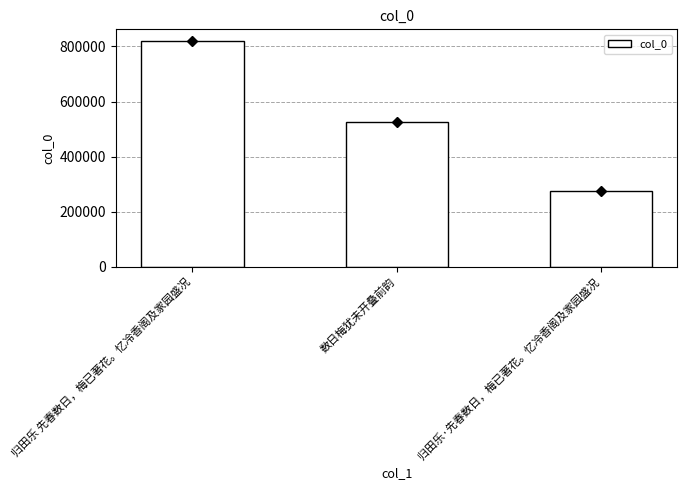

Where does the data first go above 527091?

归田乐 先春数日，梅已著花。忆冷香阁及家园盛况